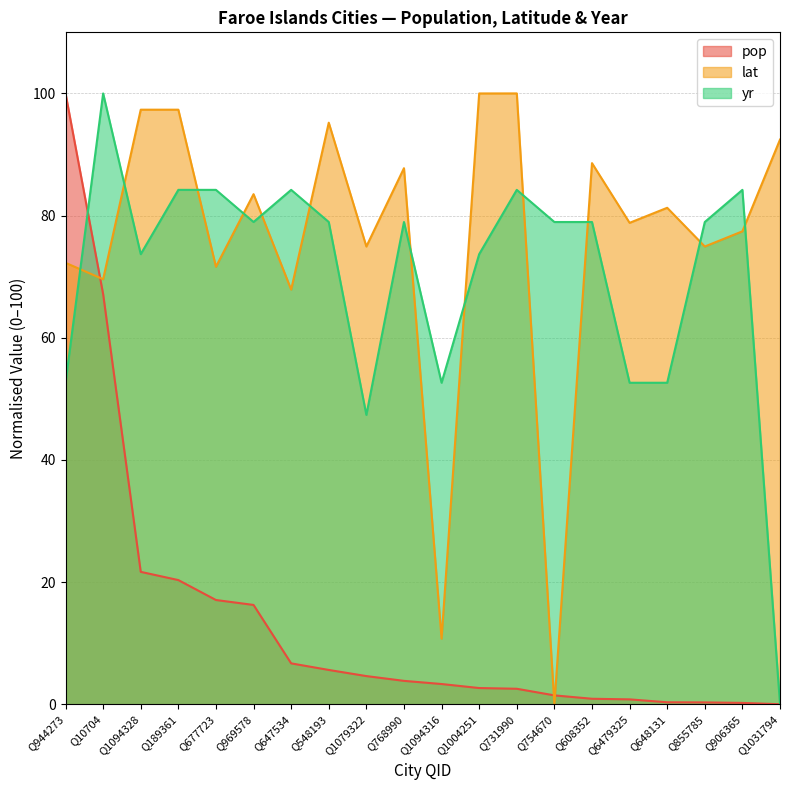

Is the value of lat at Q648131 greater than the value of pop at Q1031794?

Yes